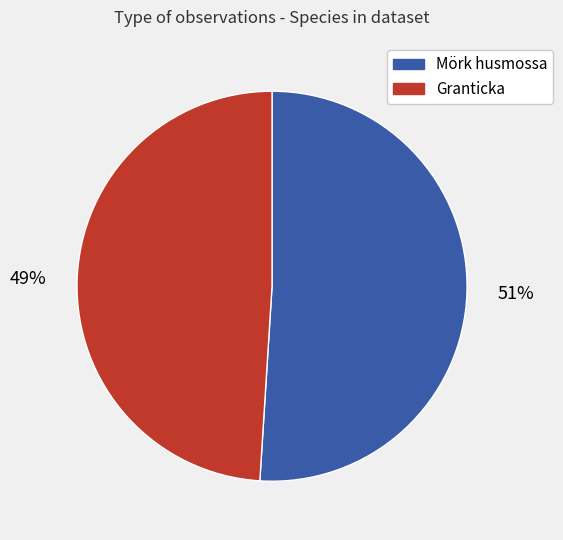

What is the smallest slice in the pie chart?

Granticka